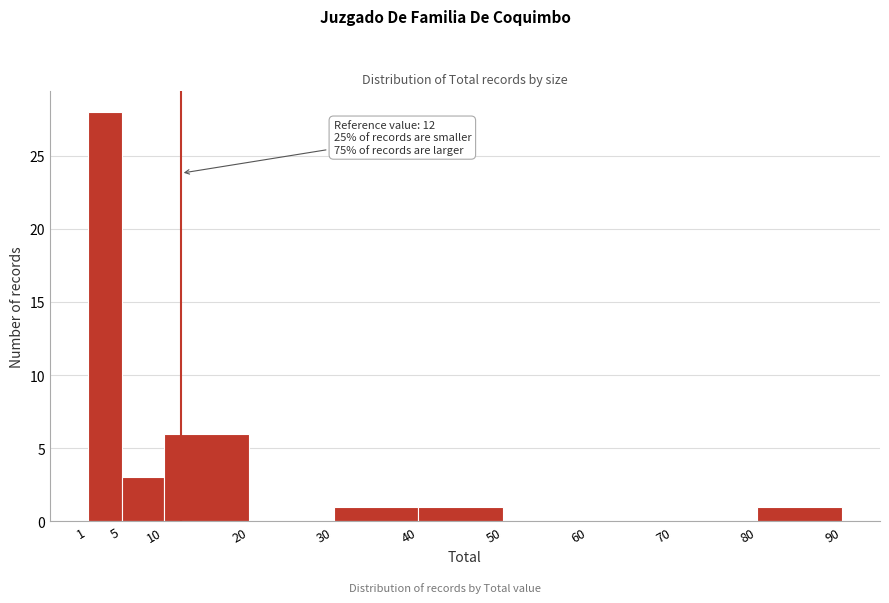

Which range on the x-axis has the tallest bar?

1 to 5